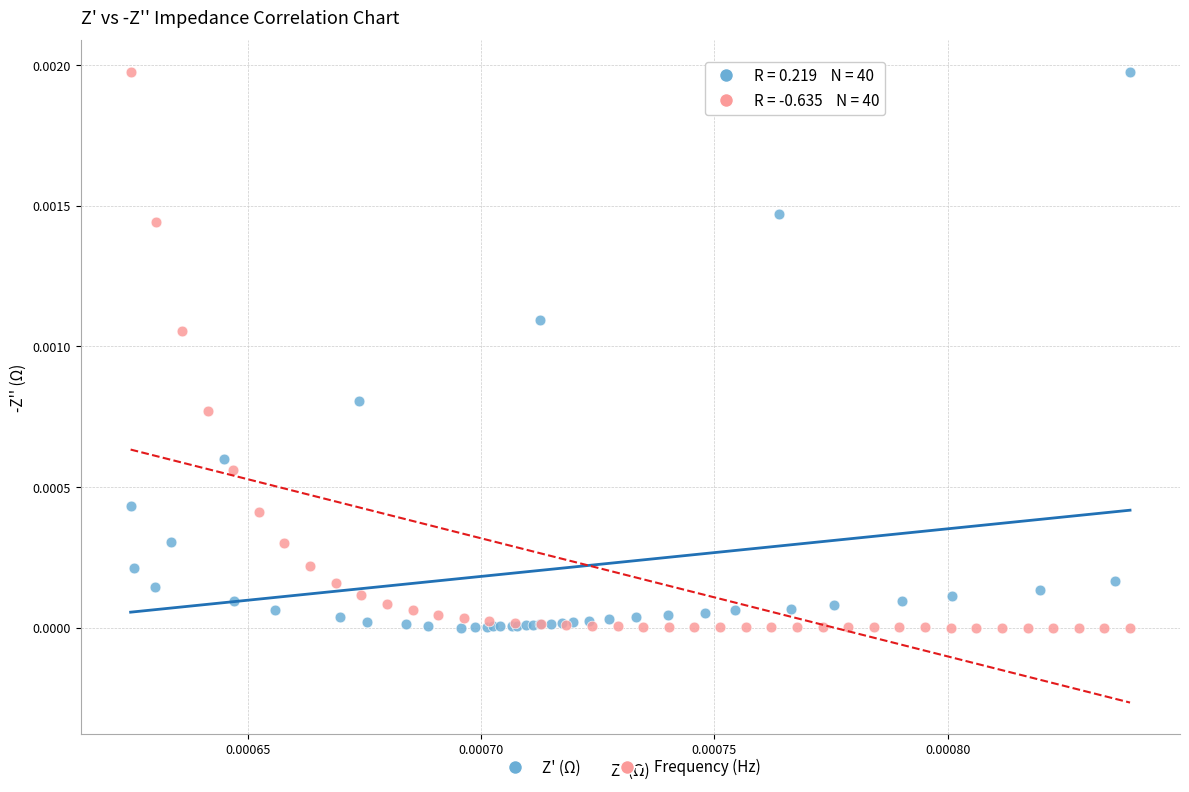

What are all the series names shown in the legend?

Z' (Ω), Frequency (Hz)